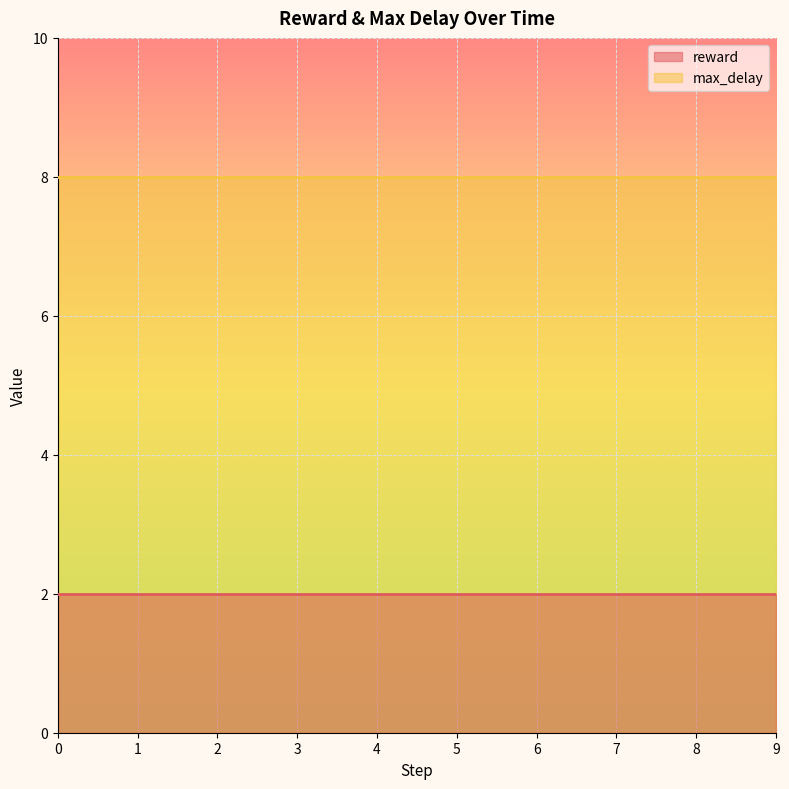

Reading right to left, extract all data points from this chart.

reward: 2	2	2	2	2	2	2	2	2	2
max_delay: 8	8	8	8	8	8	8	8	8	8